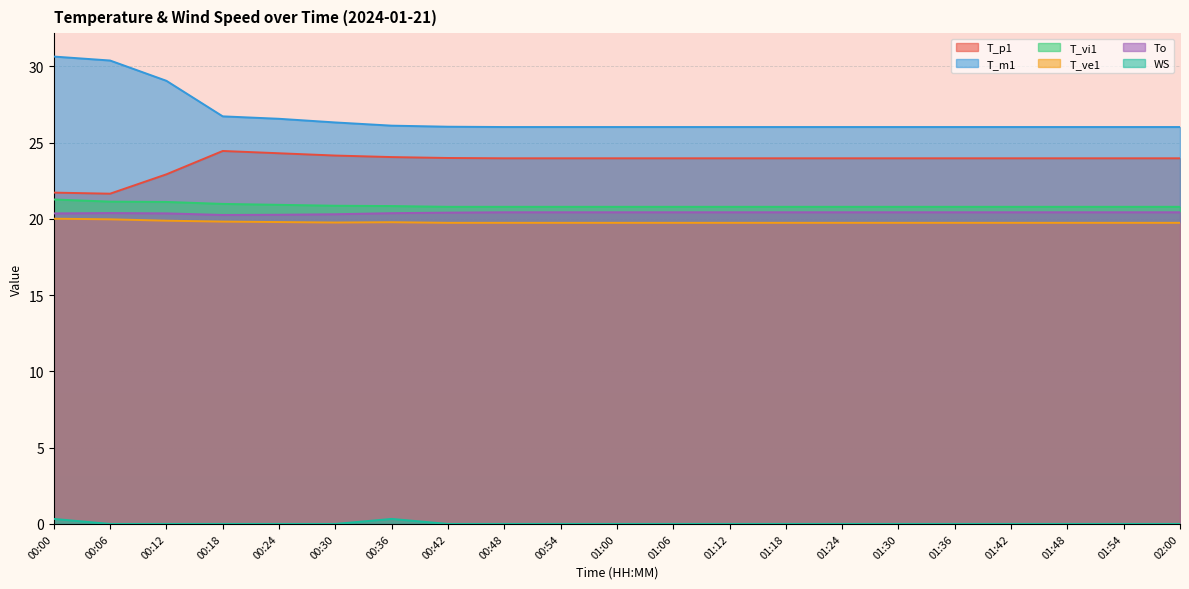

Count the WS values in the range 0 to 1.

21